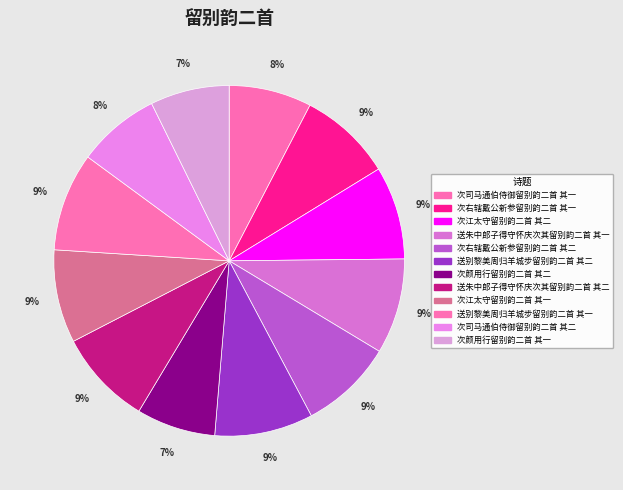

Does 送别黎美周归羊城步留别韵二首 其二 account for over 50% of the chart?

No